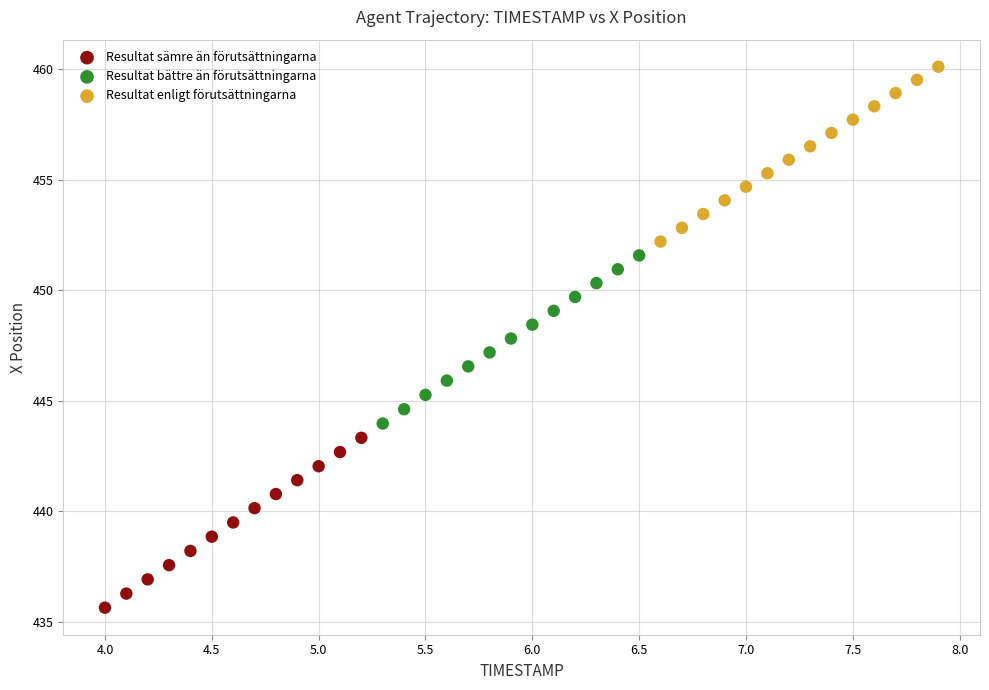

Which series reaches the minimum Y coordinate?

Resultat sämre än förutsättningarna